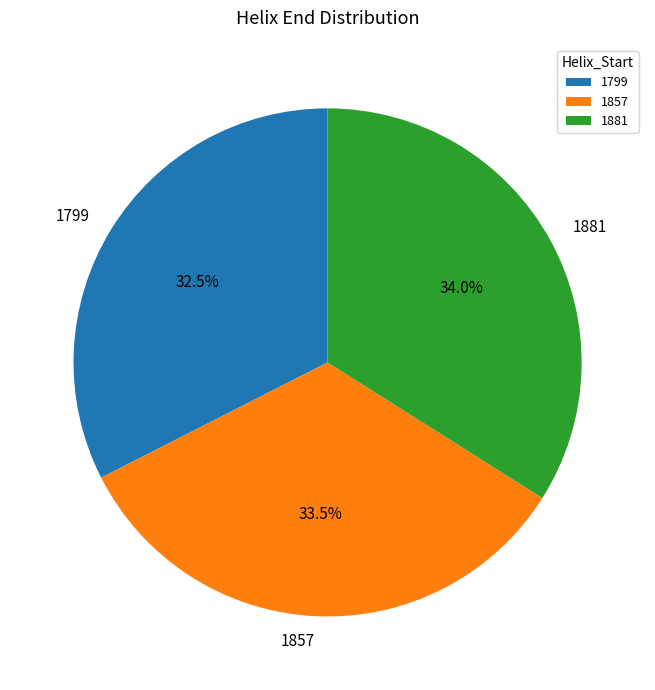

To the nearest percent, what is the combined percentage of 1799 and 1881?

66%